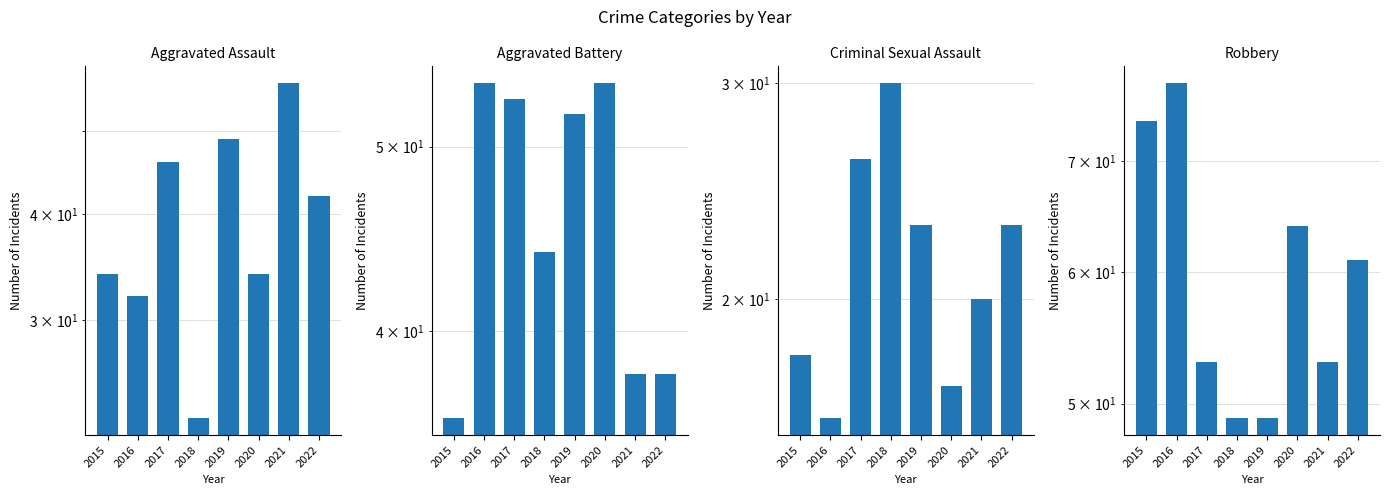

Reading left to right, list all the values displayed in this chart.

Aggravated Assault: 2015=34	2016=32	2017=46	2018=23	2019=49	2020=34	2021=57	2022=42
Aggravated Battery: 2015=36	2016=54	2017=53	2018=44	2019=52	2020=54	2021=38	2022=38
Criminal Sexual Assault: 2015=18	2016=16	2017=26	2018=30	2019=23	2020=17	2021=20	2022=23
Robbery: 2015=74	2016=78	2017=53	2018=49	2019=49	2020=64	2021=53	2022=61